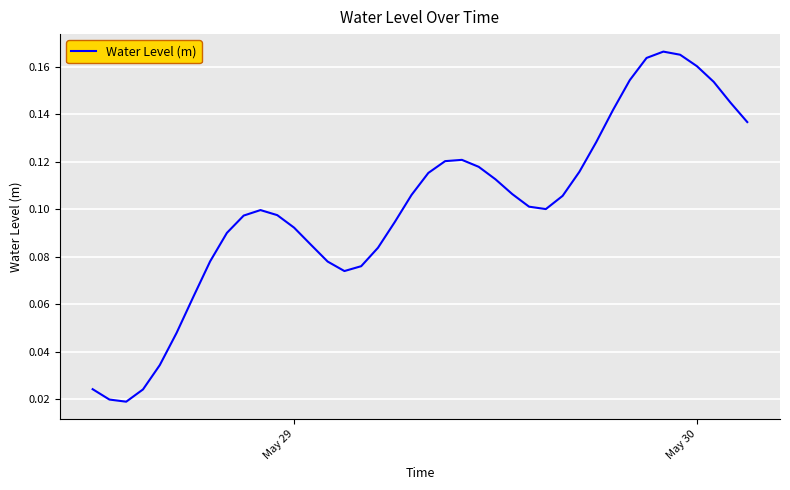

How many series are shown in this chart?

1